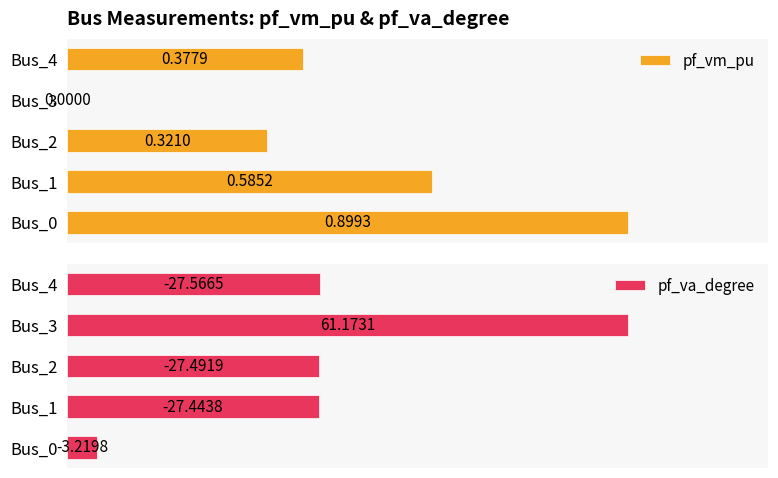

List the series in order of their peak value, lowest first.

pf_vm_pu, pf_va_degree